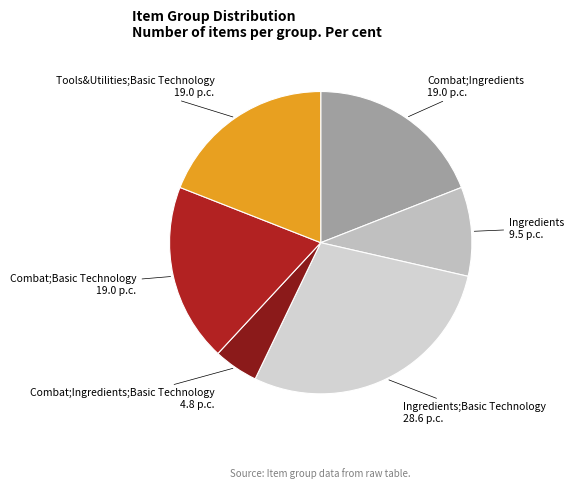

How many slices are in this pie chart?

6